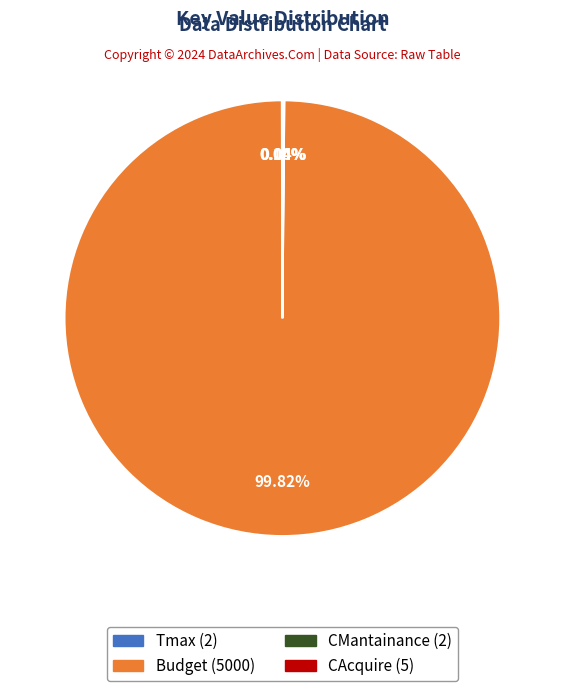

Which slice is the largest?

Budget